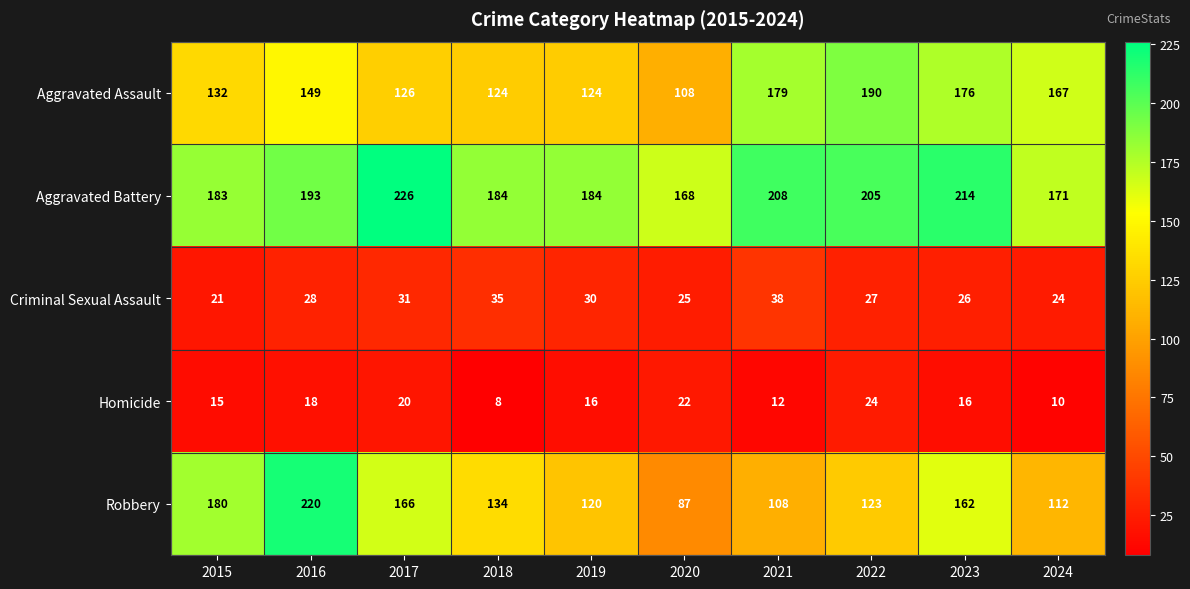

What is the difference between the maximum and minimum values in the Robbery series?

133